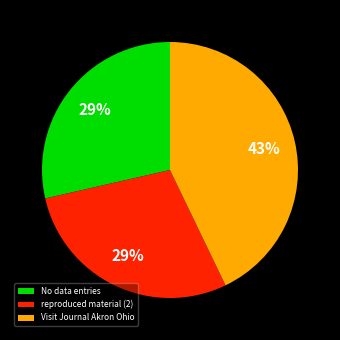

Is it true that No data entries is 42% of the pie?

False